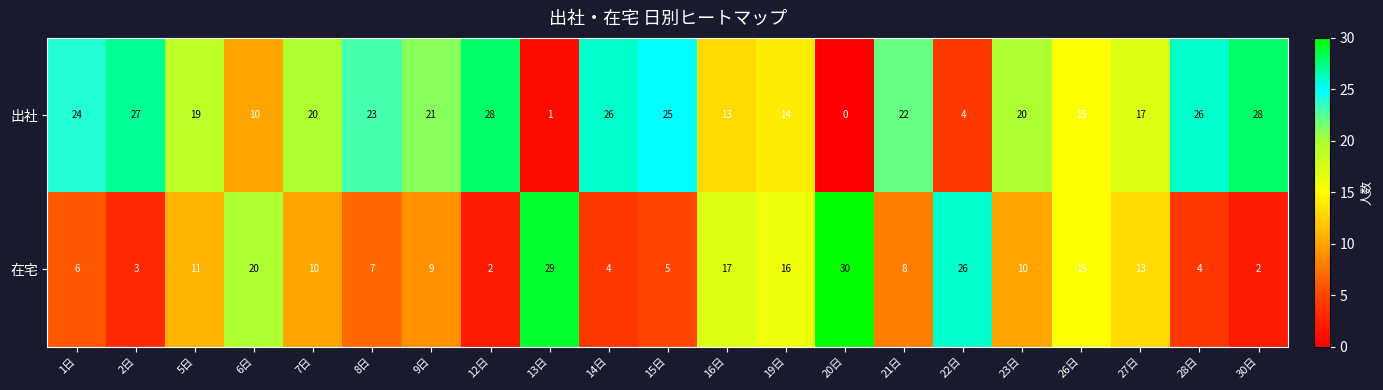

Where is 出社 nearest to the value 14?

19日